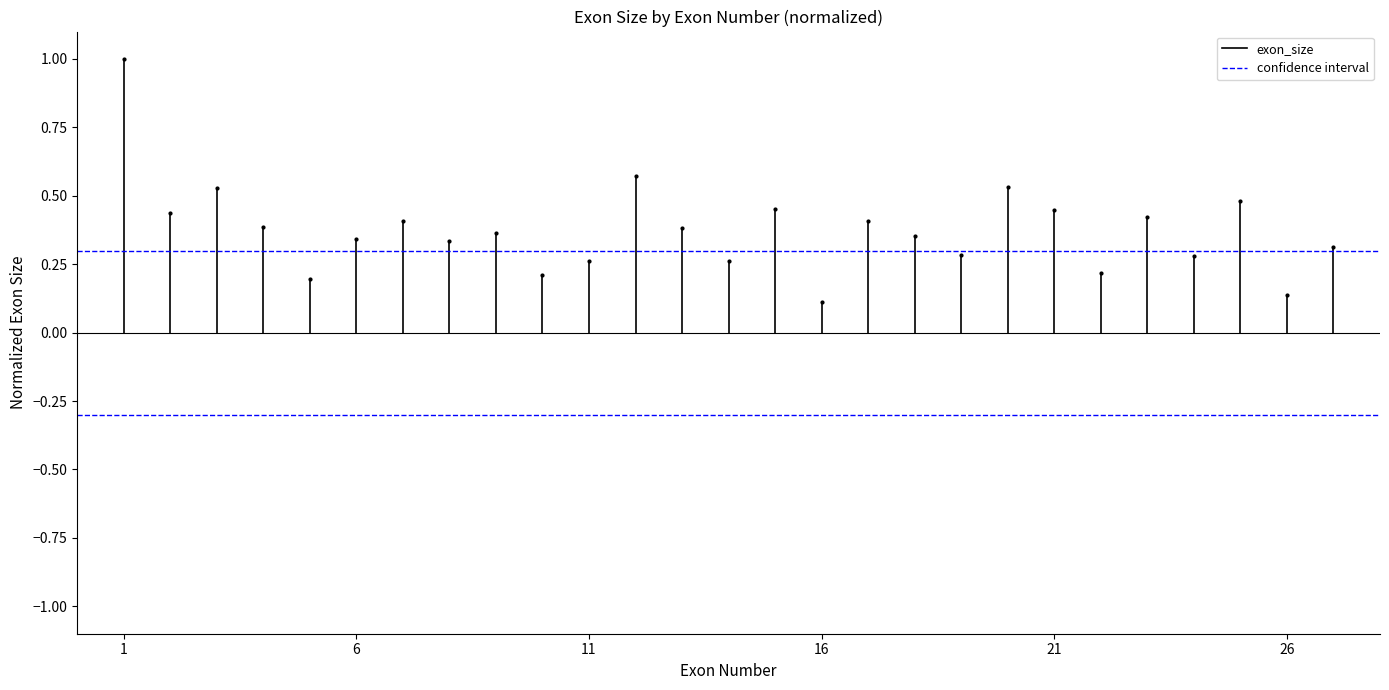

The confidence interval series shows 0.2 at 6. True or false?

False